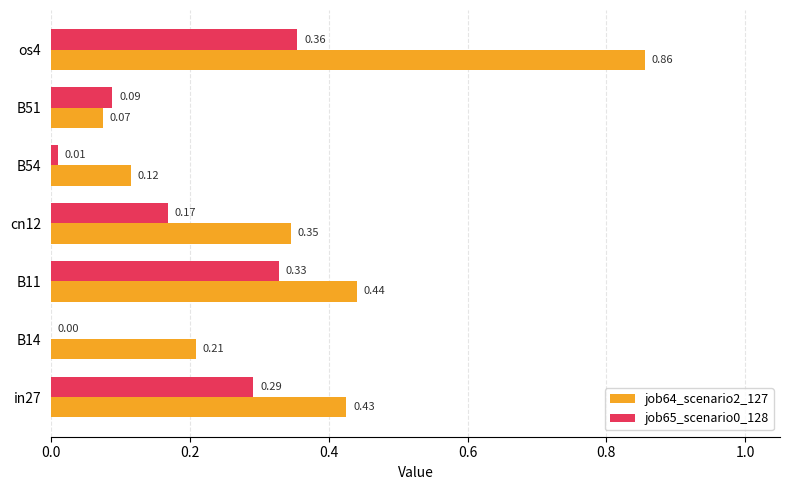

Which category has the highest value in the job65_scenario0_128 series?

os4